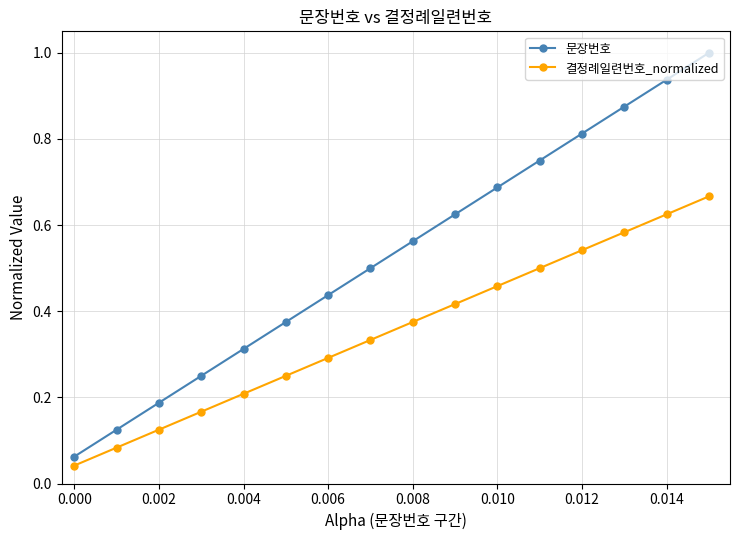

What is the sum of all 문장번호 values?

8.5